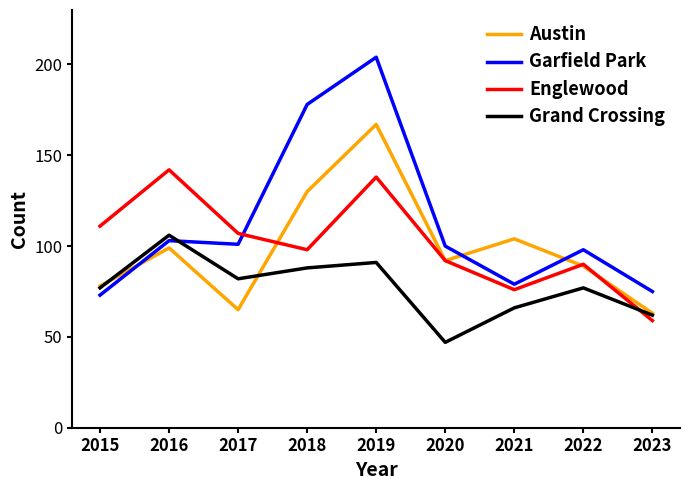

Is the value of Austin at 2023 greater than the value of Garfield Park at 2018?

No